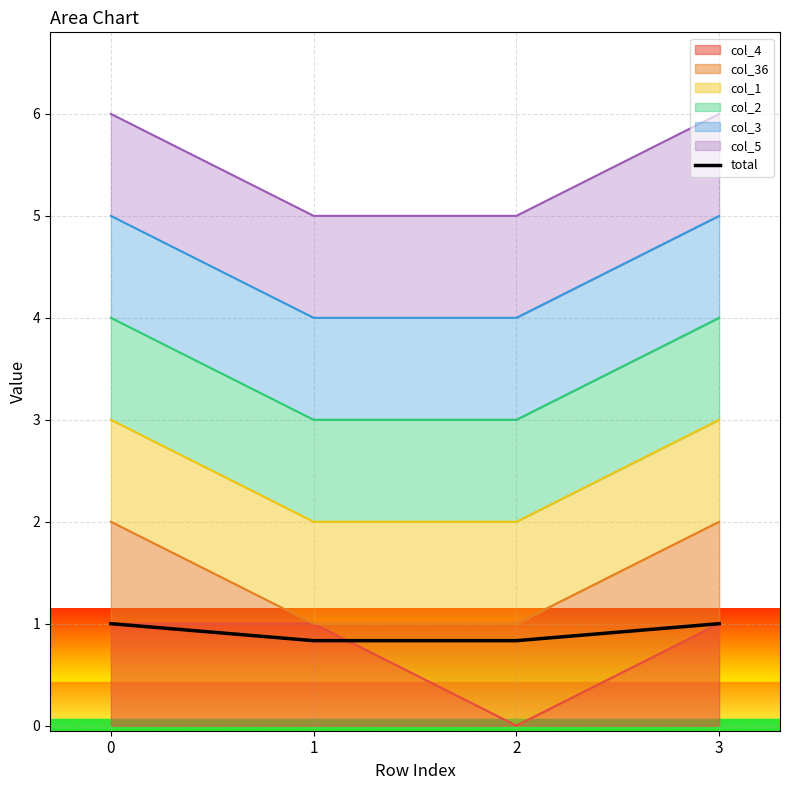

List the labels in order of value, largest first.

0, 3, 1, 2